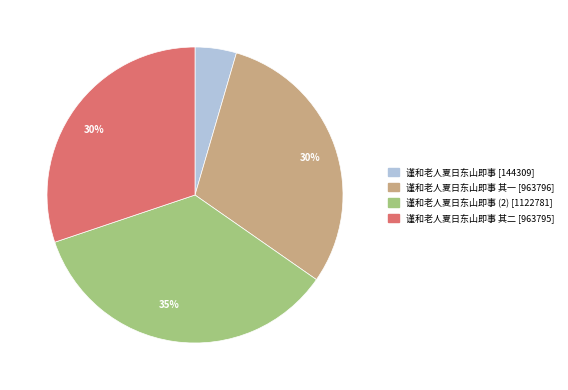

Is there any slice that represents more than half of the pie?

No